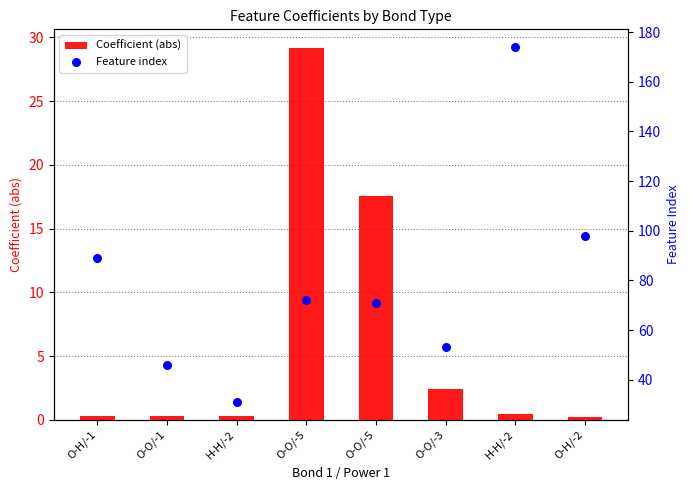

Which series has the largest total across all categories?

Feature index